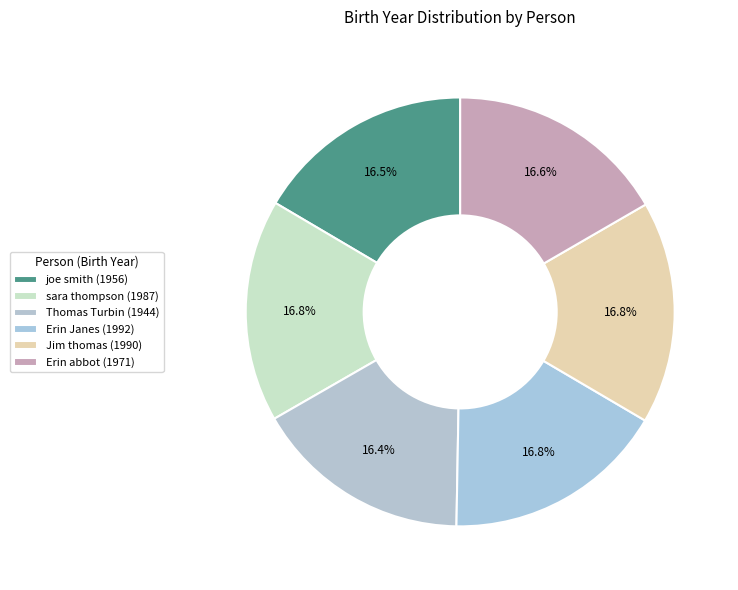

What is the ratio of the value at Erin Janes (1992) to the value at Jim thomas (1990)?

1.0